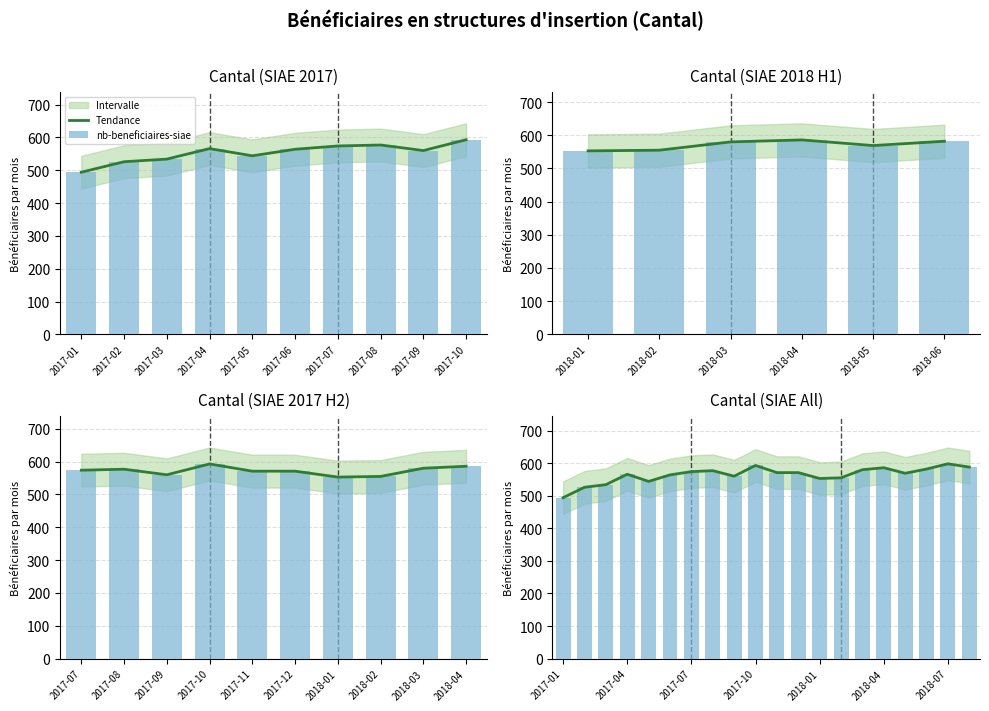

How many values in the Tendance series exceed 571?

8